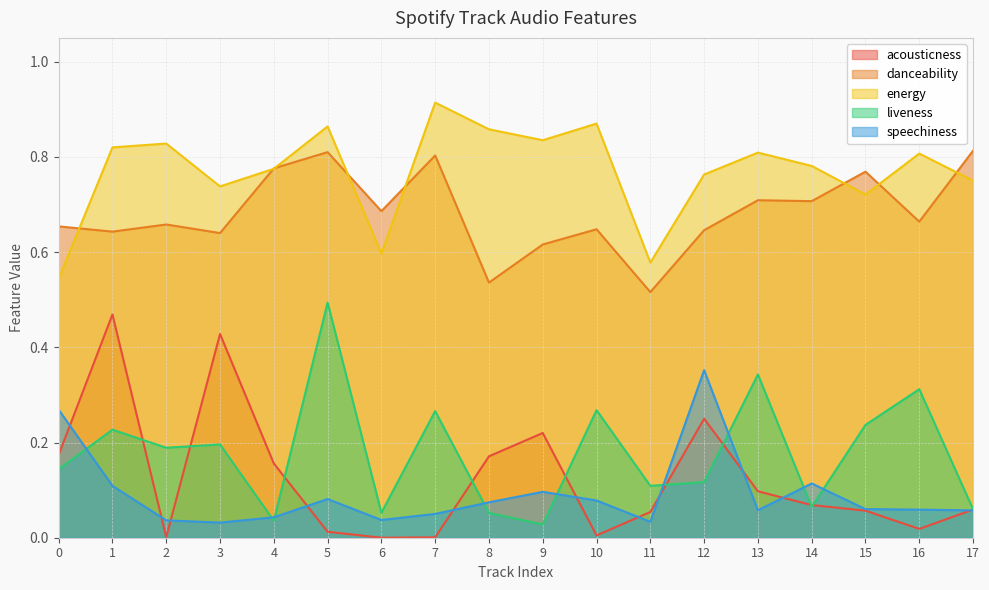

What are all the series names shown in the legend?

acousticness, danceability, energy, liveness, speechiness